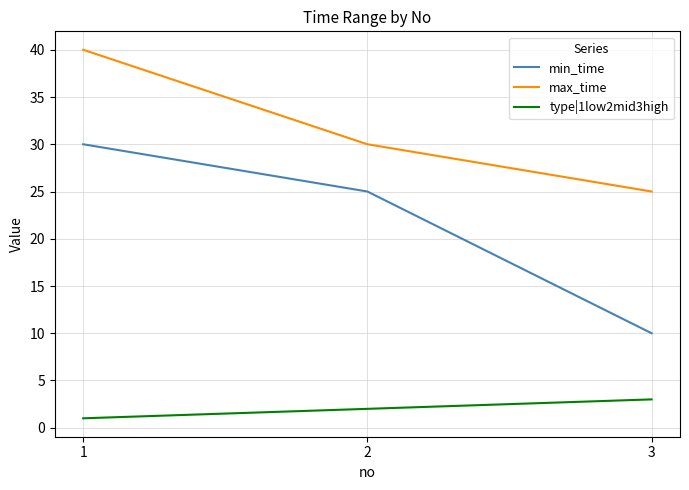

Does the chart have visible grid lines?

Yes